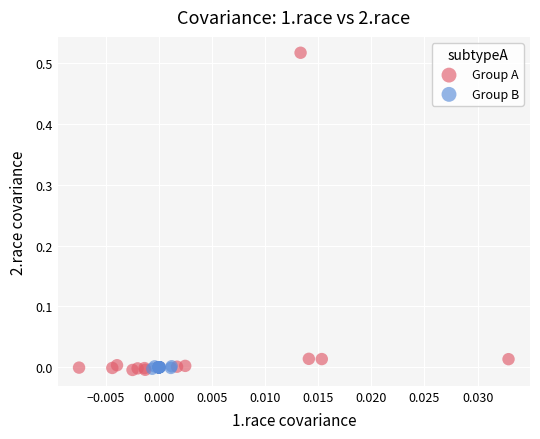

What are all the series names shown in the legend?

Group A, Group B